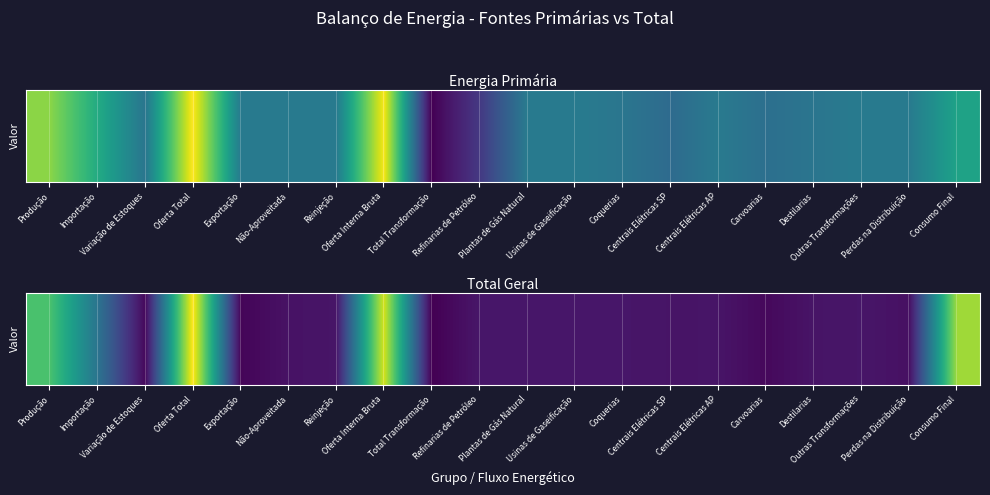

What is the maximum value shown in the chart?

123972.9